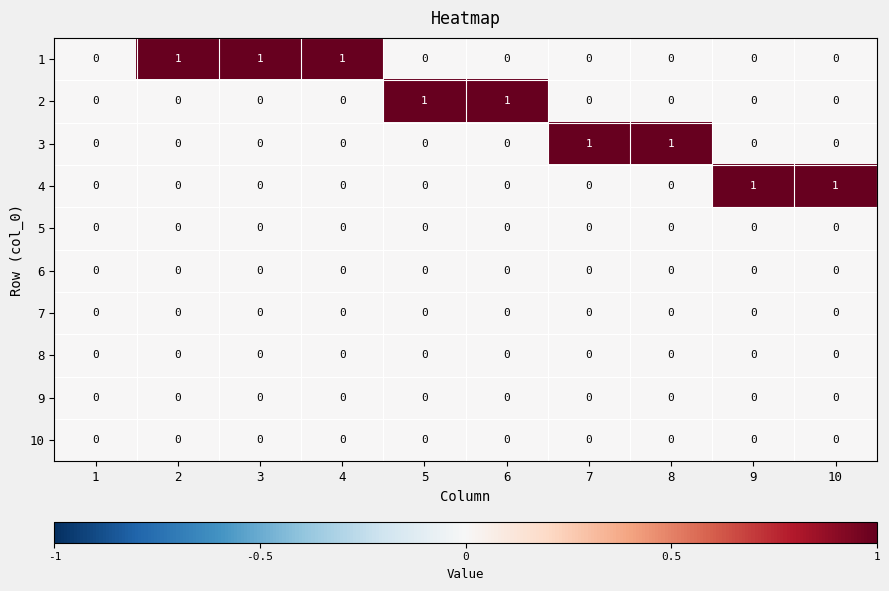

The value of 10 at 4 is 0. True or false?

True